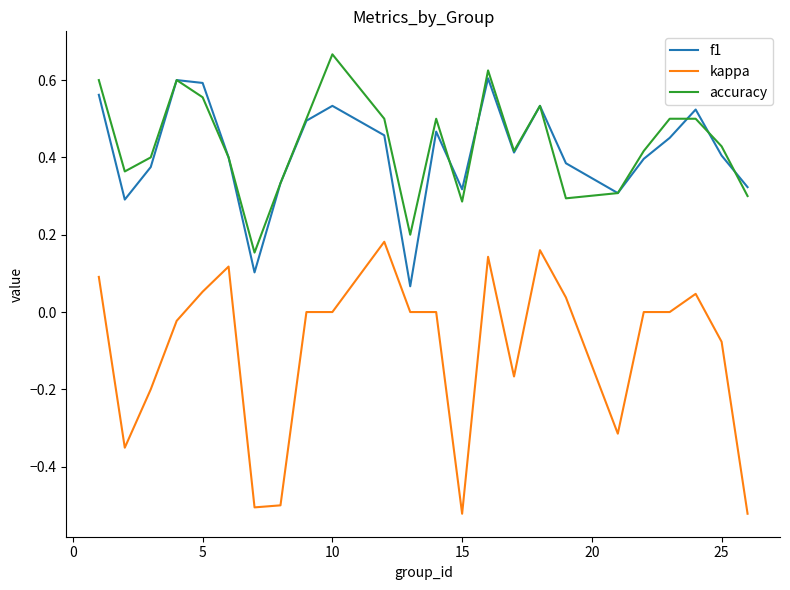

Rank the series by their maximum value, from lowest to highest.

kappa, f1, accuracy